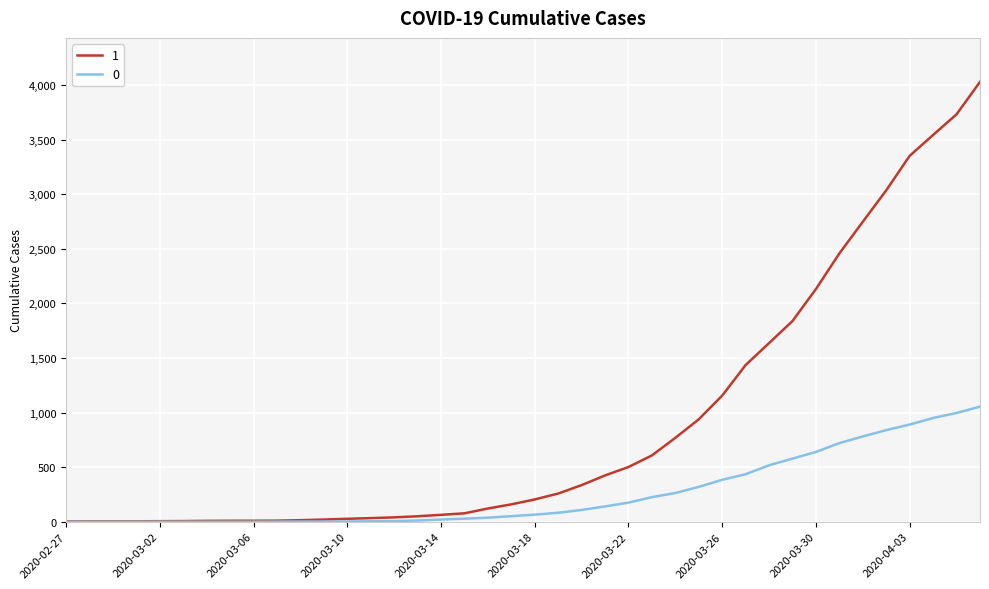

List the series in order of their overall mean, highest first.

1, 0